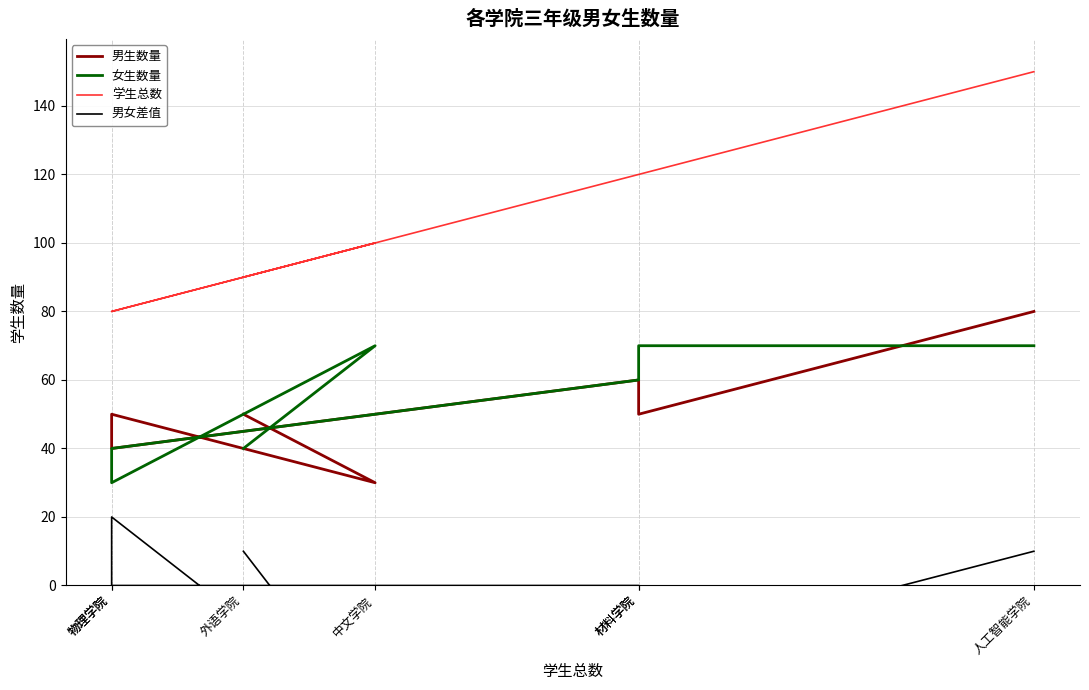

What is the highest value of the 男女差值 series?

20